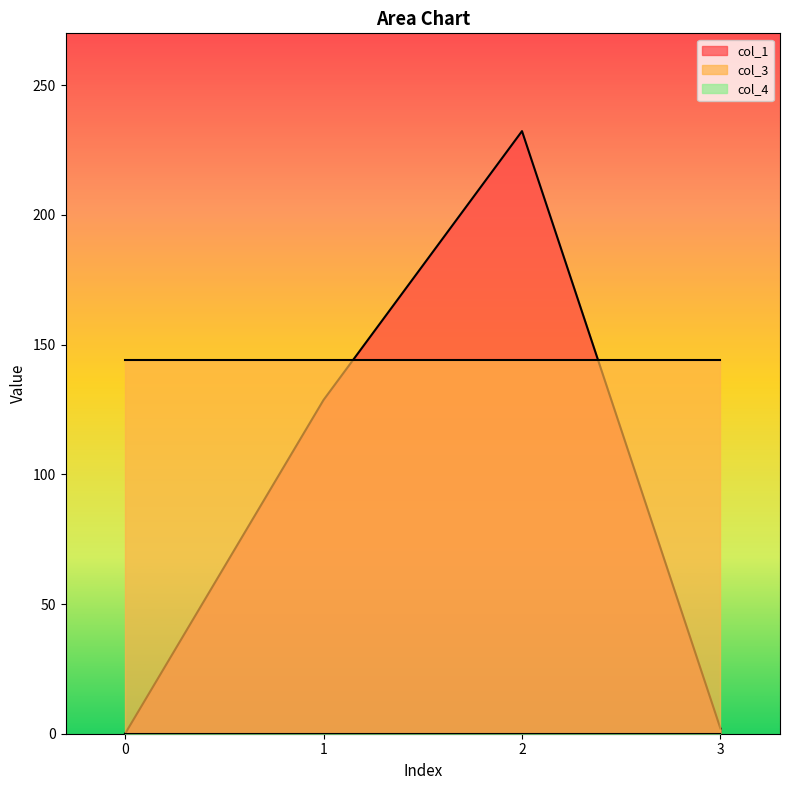

Between 3 and 0, which is larger?

3